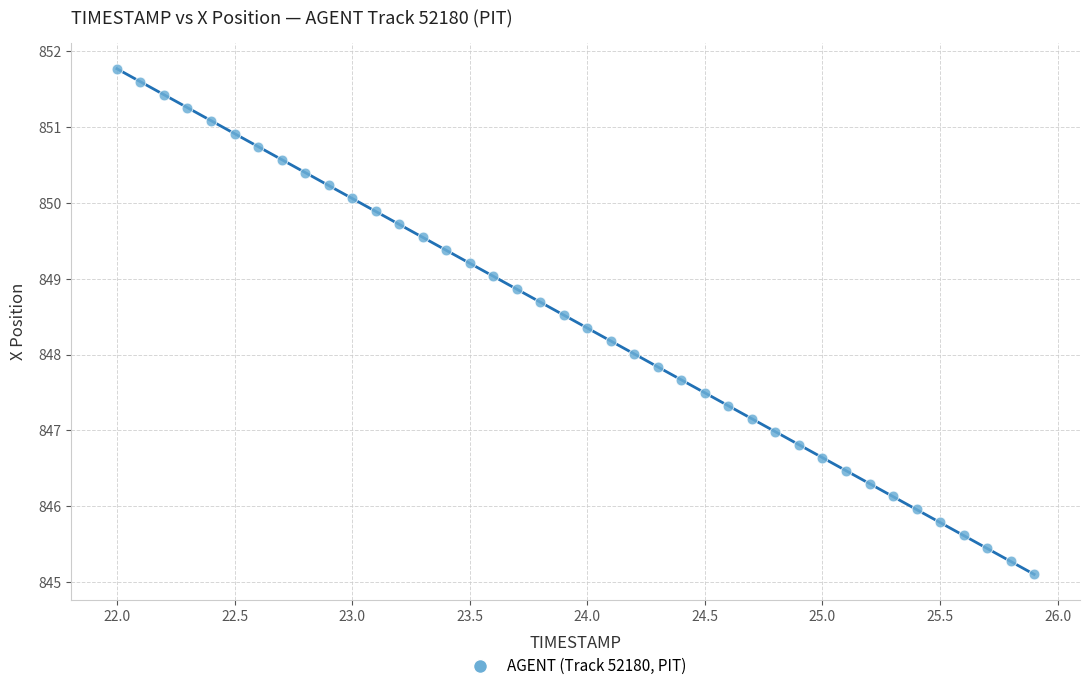

What is the range of X values (max minus min)?

3.9